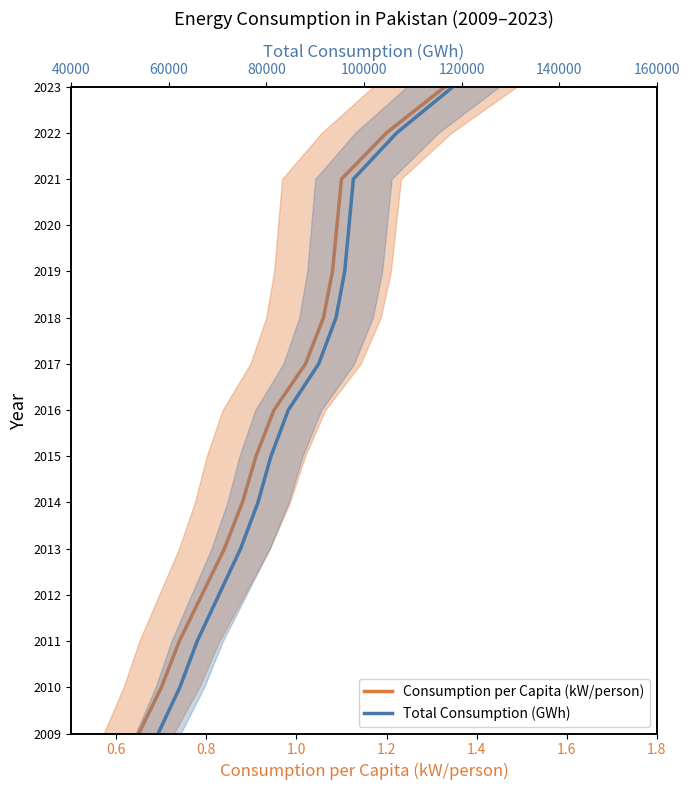

Which series has the largest total across all categories?

Consumption per Capita (kW/person)